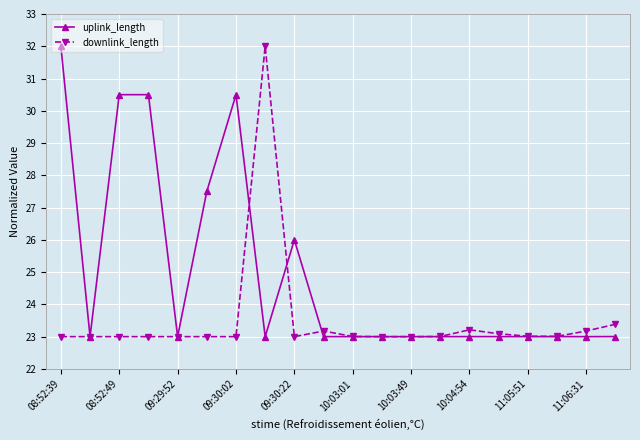

What is the highest value of the uplink_length series?

32.0